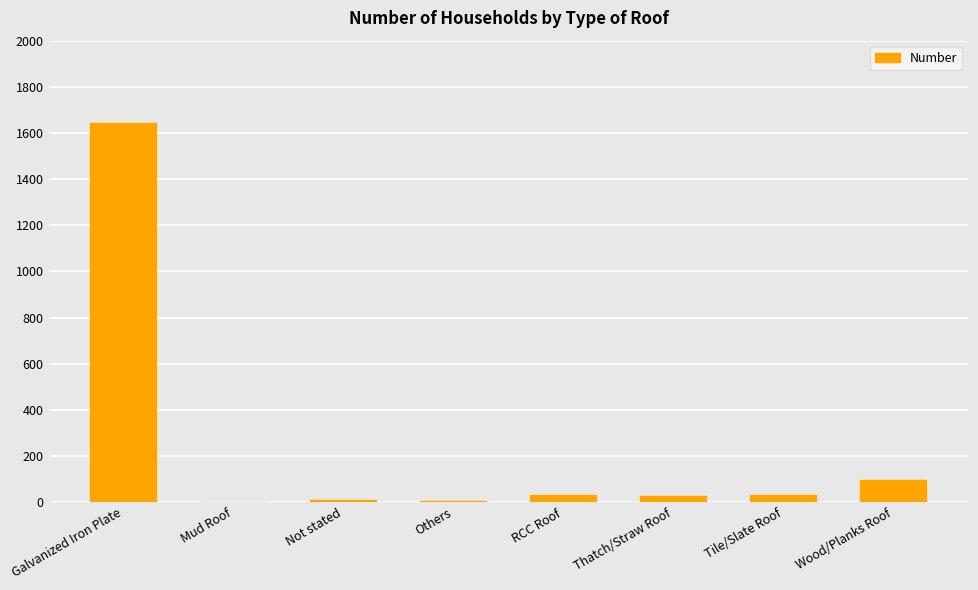

Which label corresponds to the largest value in the chart?

Galvanized Iron Plate